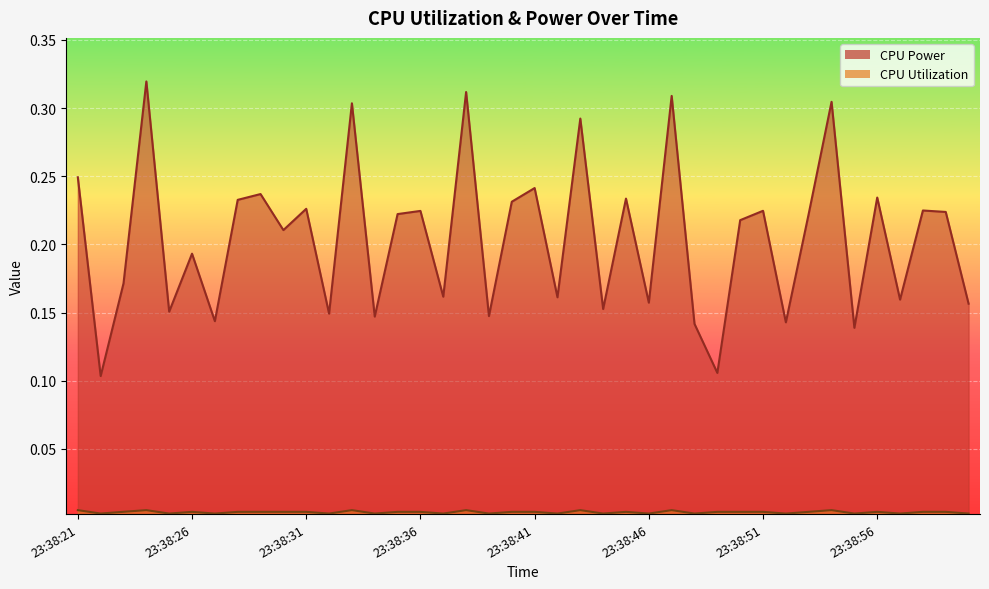

What is the total value across all series at 23:38:32?

0.2